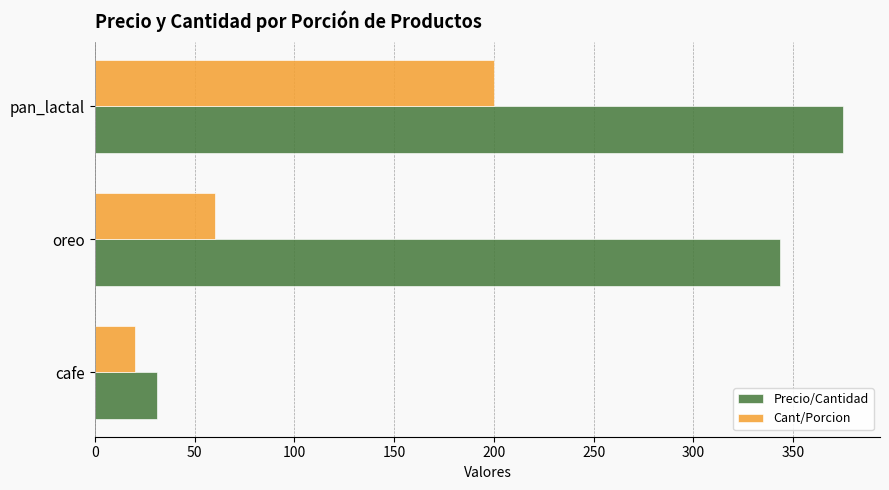

Rank the series by their maximum value, from lowest to highest.

Cant/Porcion, Precio/Cantidad